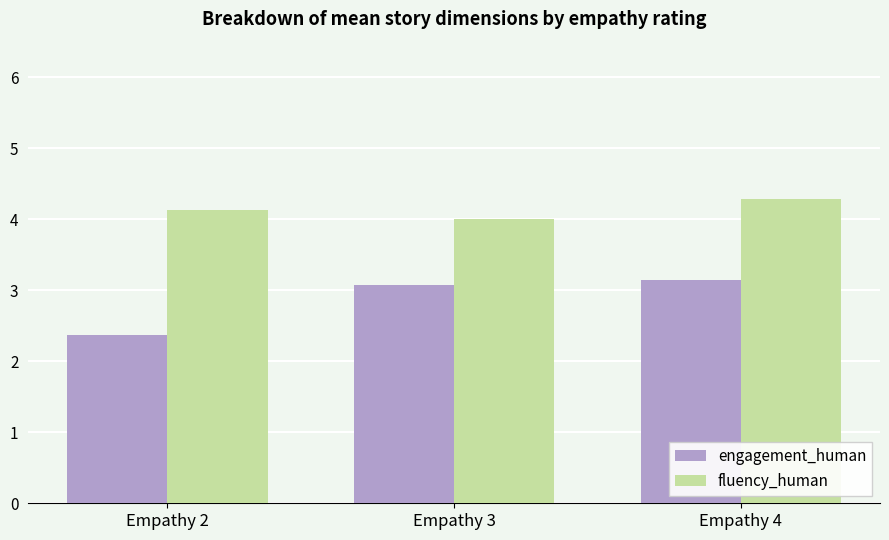

Reading left to right, extract all data points from this chart.

engagement_human: Empathy 2=2.4	Empathy 3=3.1	Empathy 4=3.1
fluency_human: Empathy 2=4.1	Empathy 3=4.0	Empathy 4=4.3